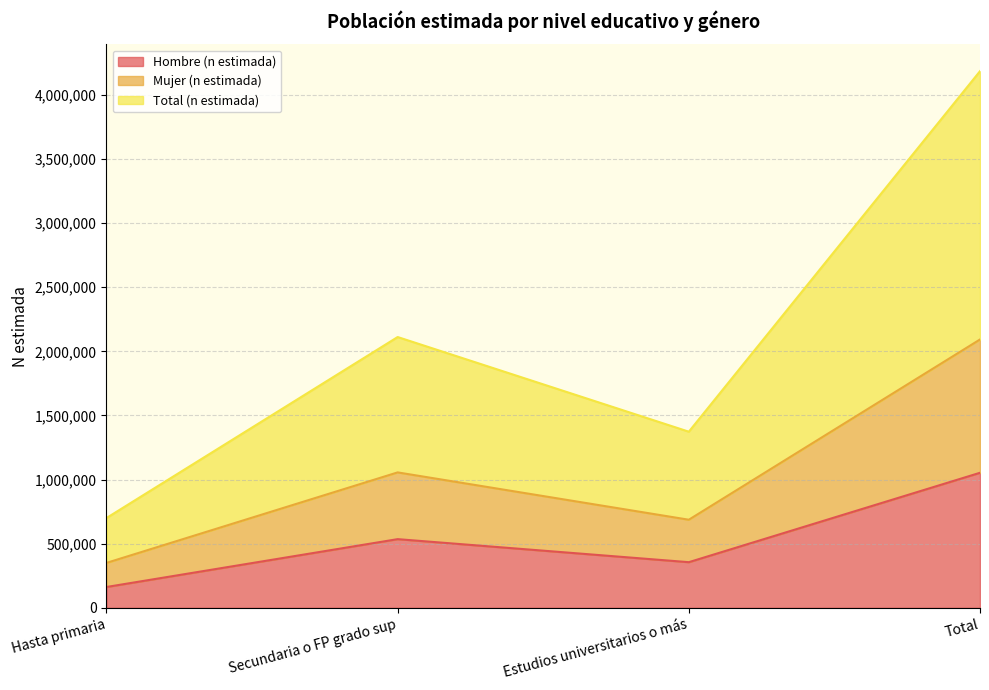

Which category has the highest value in the Mujer (n estimada) series?

Total